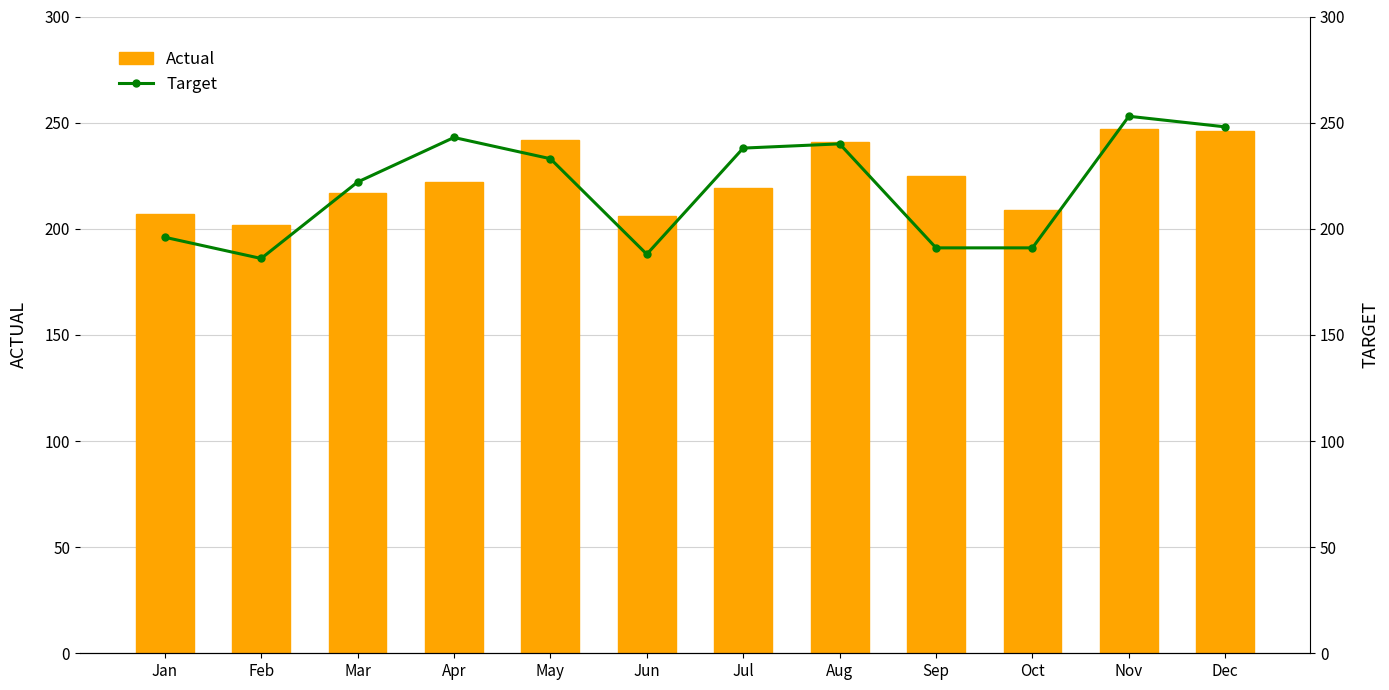

Is it true that Target equals 243 at Apr?

True